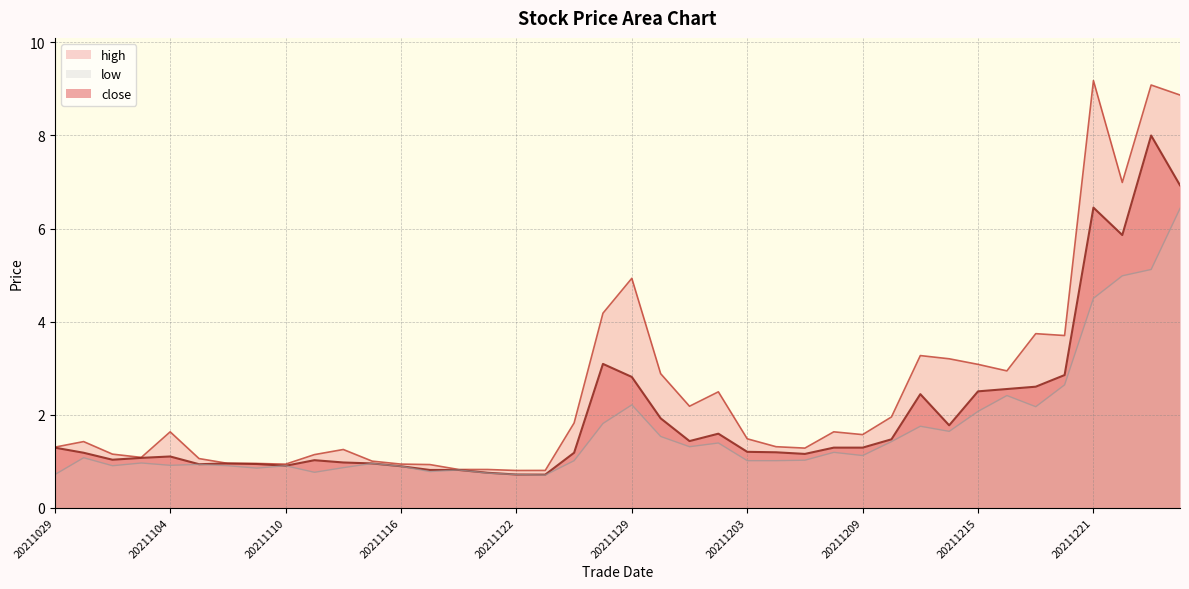

What are all the series names shown in the legend?

close, high, low